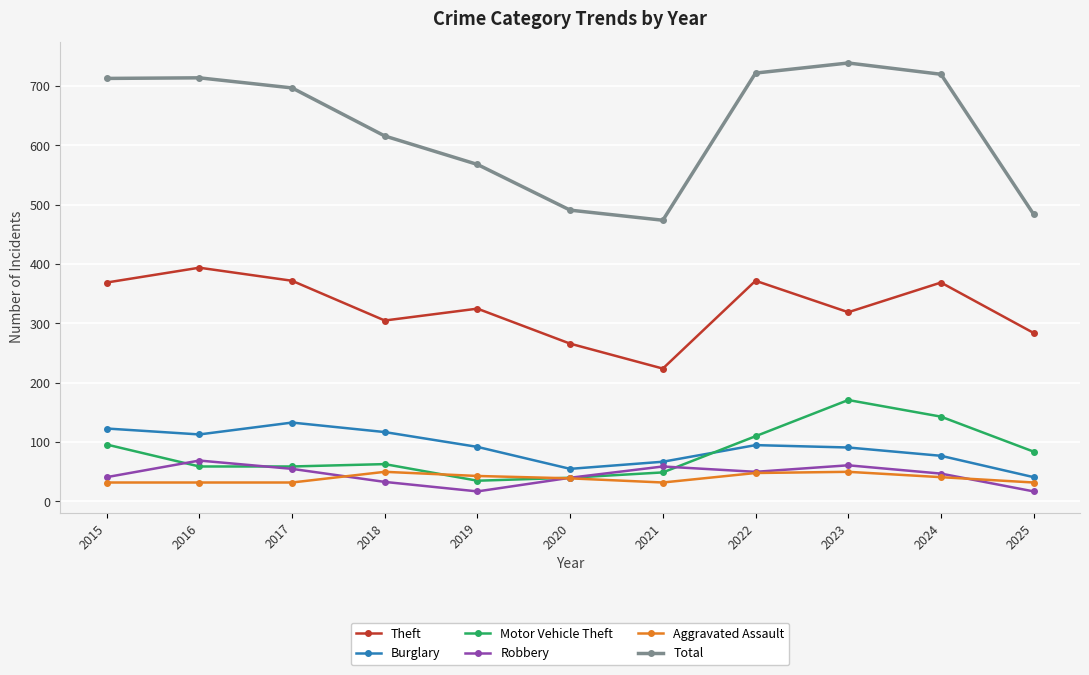

What is the lowest value of the Motor Vehicle Theft series?

35